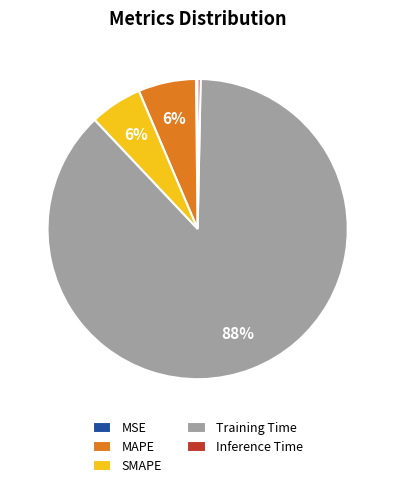

Is the sum of Inference Time and Training Time greater than half?

Yes